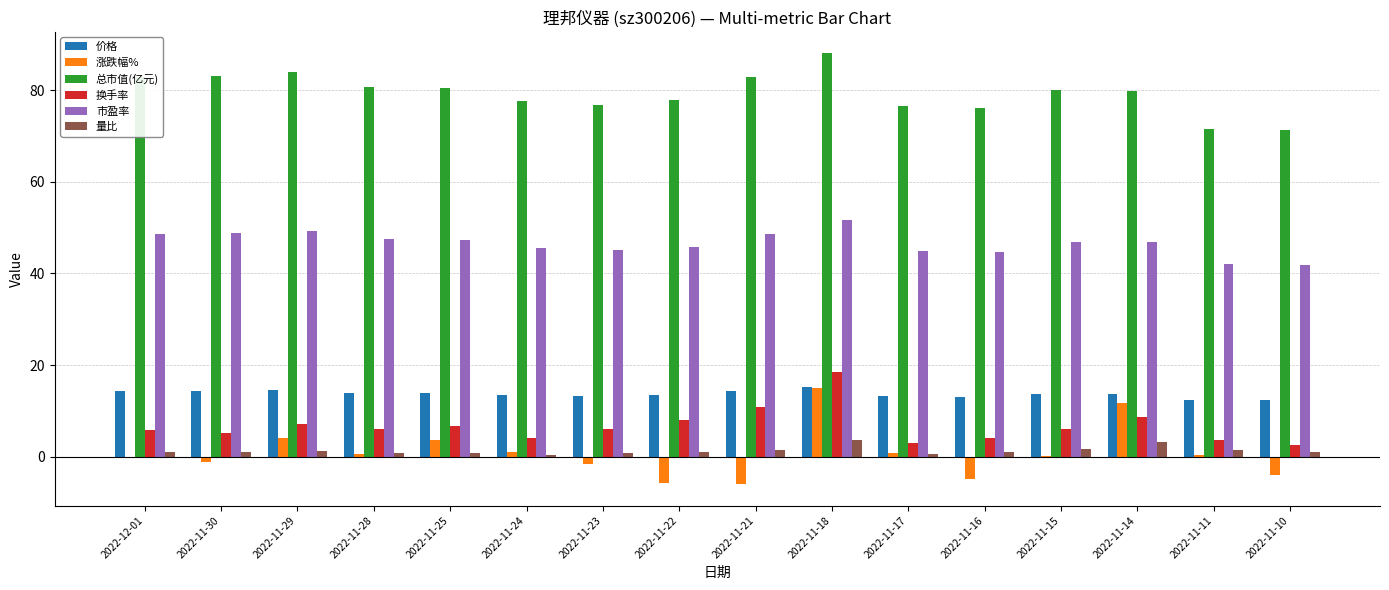

What is the sum of all 总市值(亿元) values?

1270.4